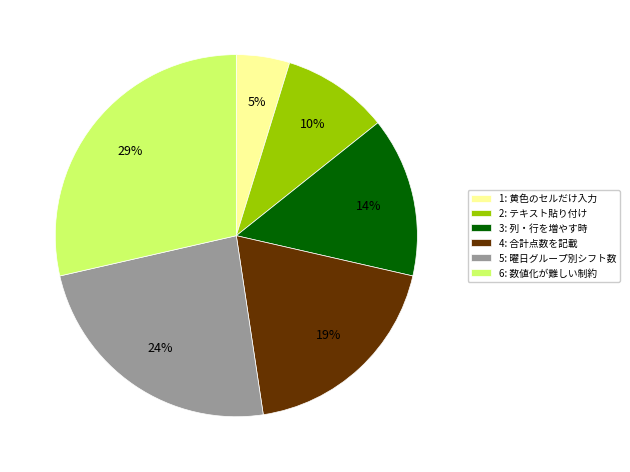

How many segments does this pie chart have?

6